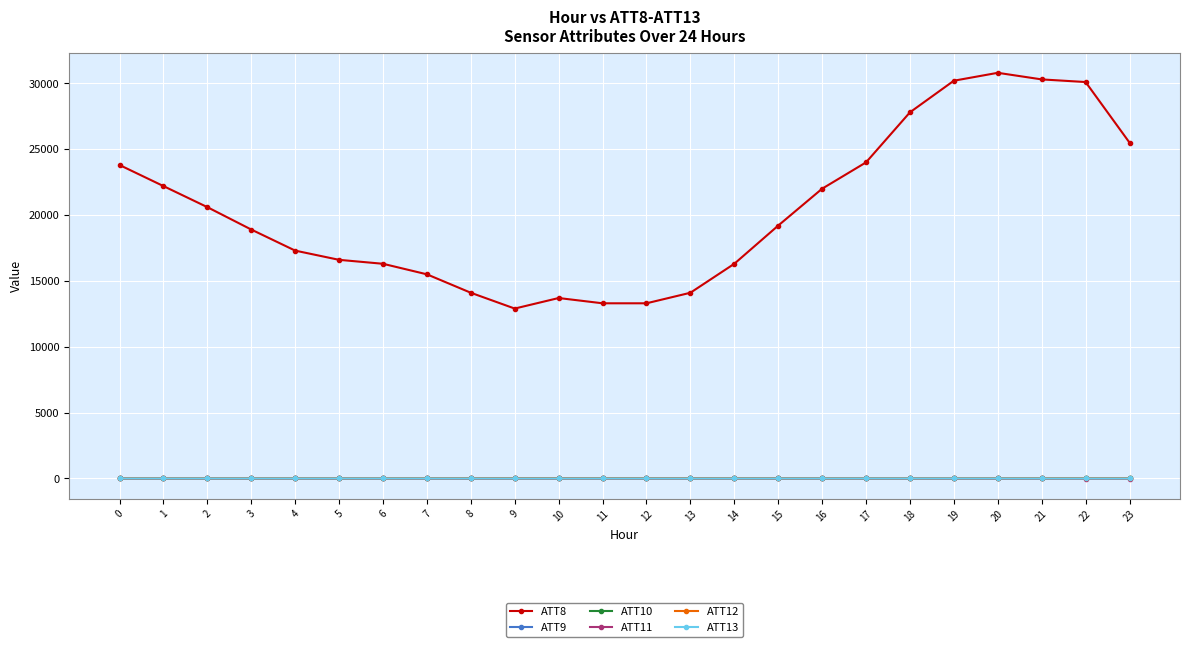

Which category has the lowest value in the ATT8 series?

9